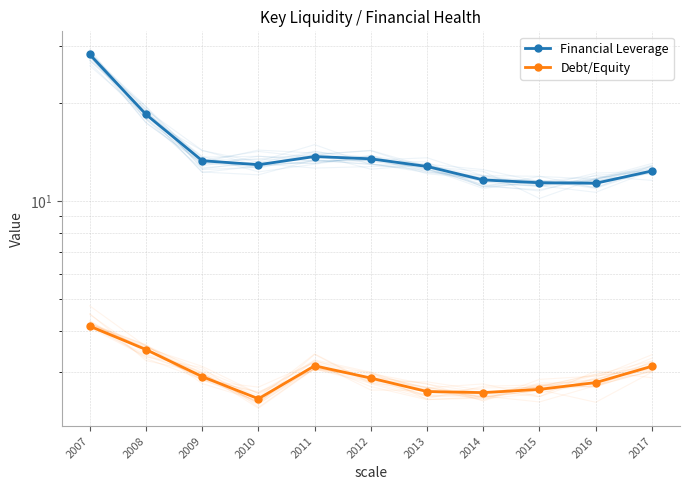

At which category is the sum across all series the highest?

2007